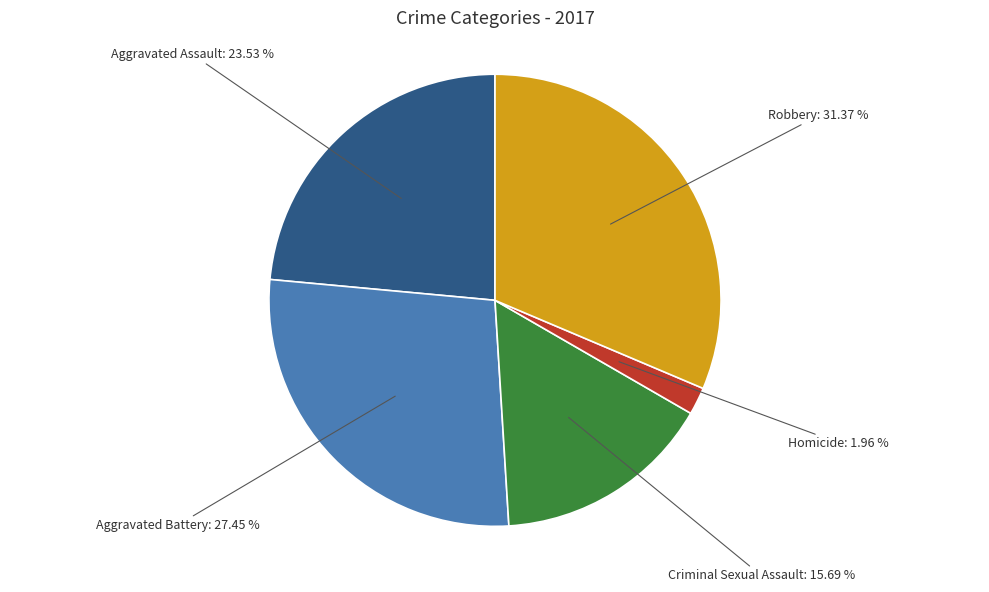

Is there any slice that represents more than half of the pie?

No